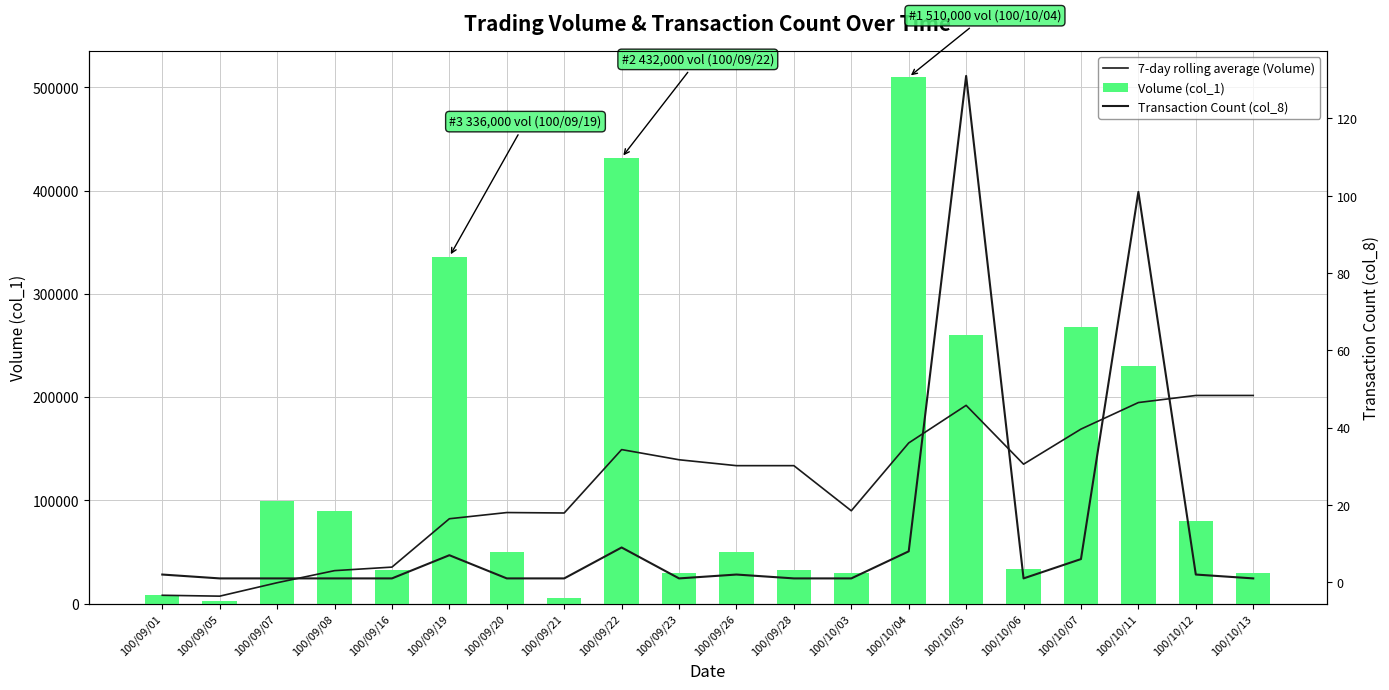

Rank the series by their maximum value, from lowest to highest.

Transaction Count (col_8), 7-day rolling average (Volume), Volume (col_1)